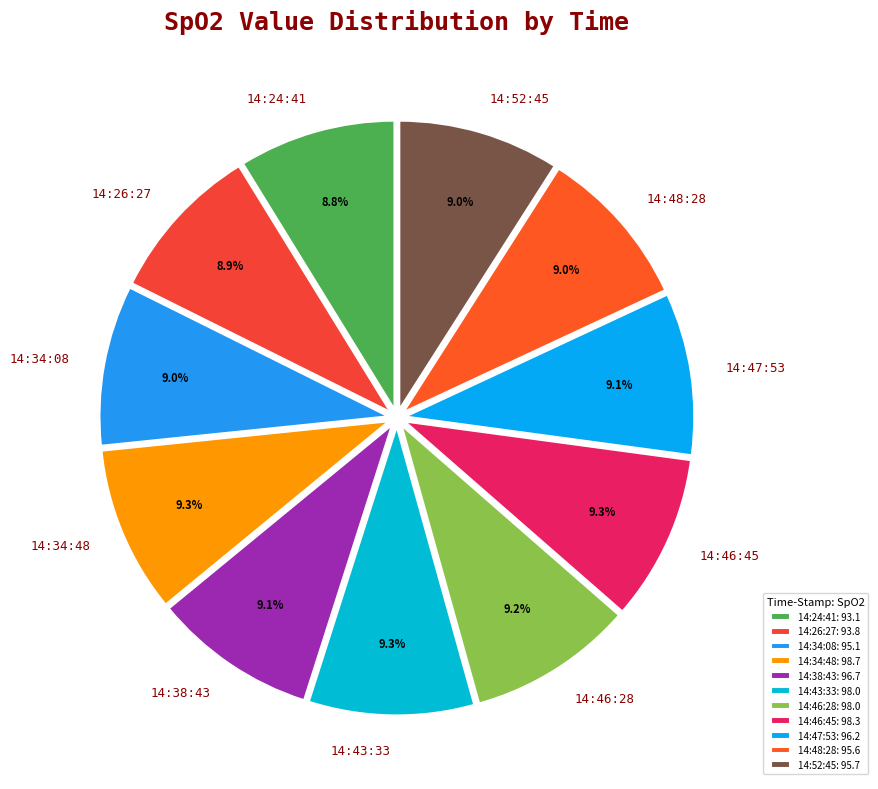

What percentage is the 14:34:08 slice, to the nearest percent?

9%